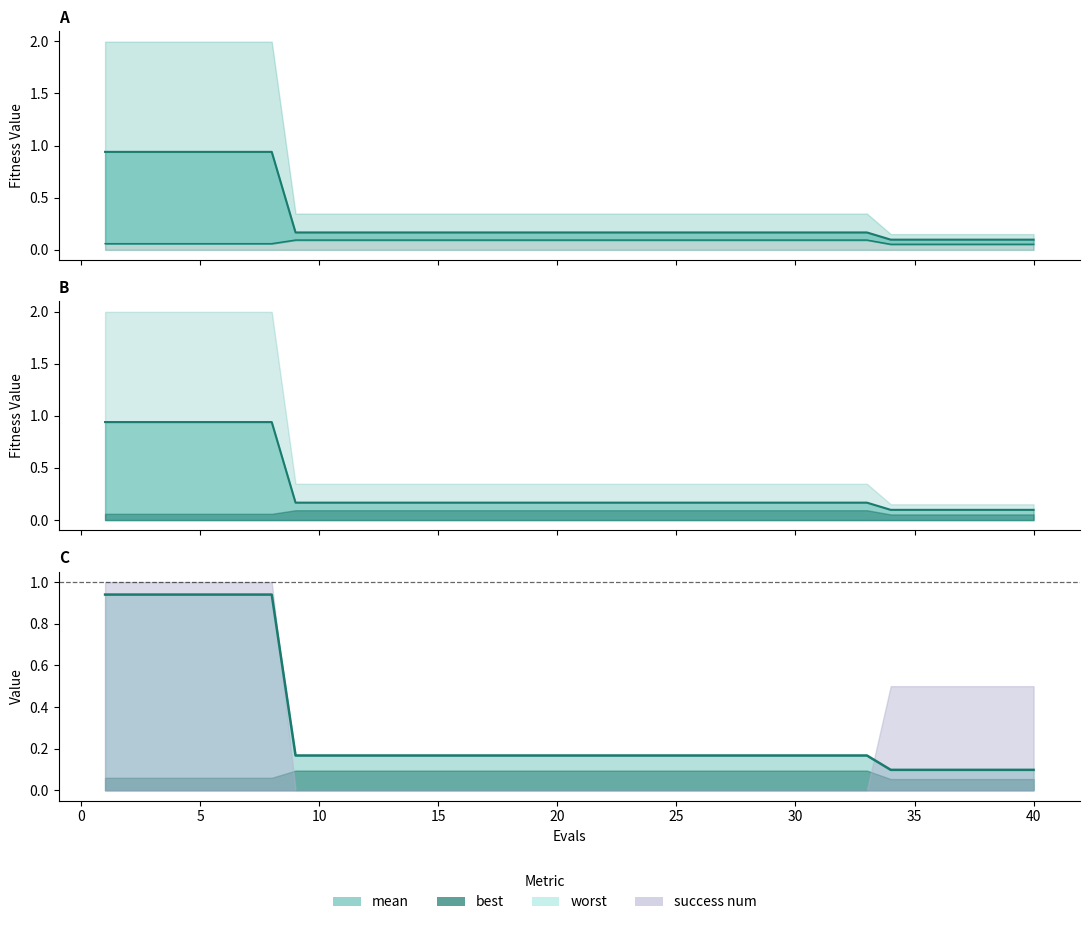

At how many categories does at least one series exceed 0?

40